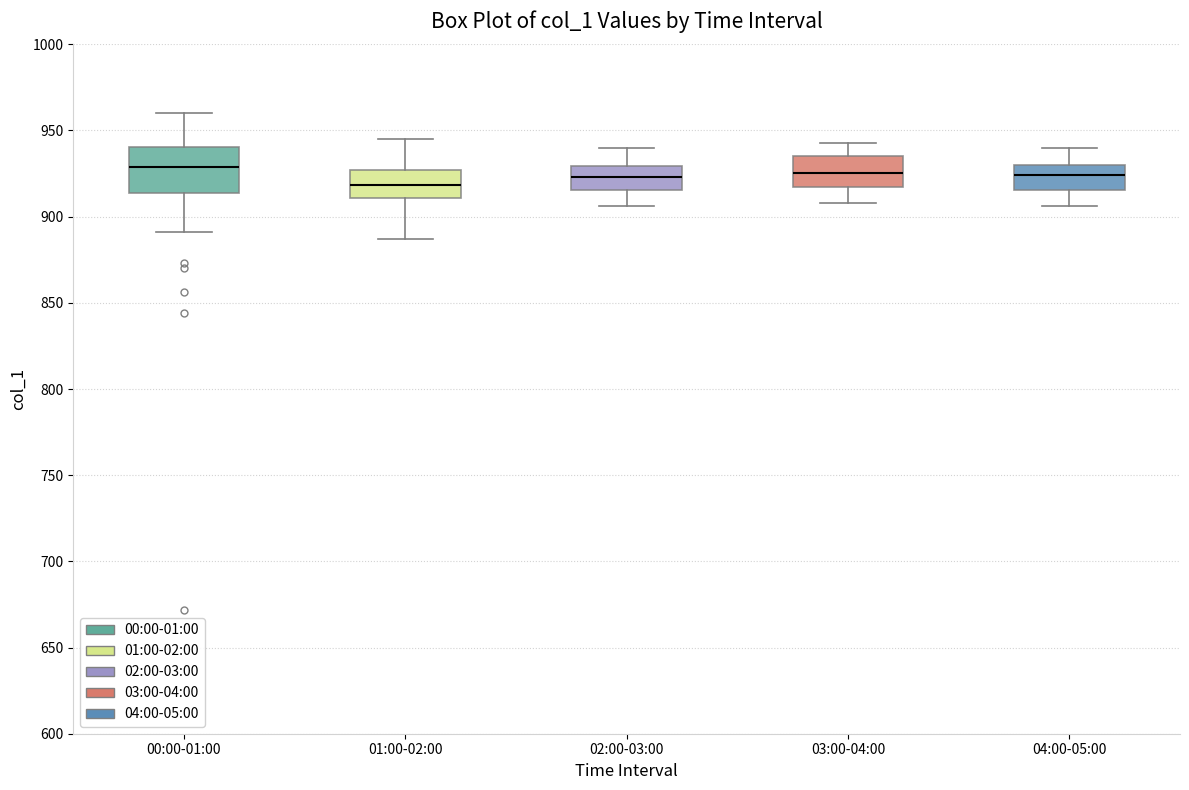

Reading left to right, transcribe this box plot: for each box, give where its median line is, the range the box spans, and where its two whiskers end, as read against the y-axis. The values are not printed on the chart, so give them approximately, as read against the axis.

00:00-01:00: median 930, box 915 to 940, whiskers 890 to 960
01:00-02:00: median 920, box 910 to 925, whiskers 885 to 945
02:00-03:00: median 925, box 915 to 930, whiskers 905 to 940
03:00-04:00: median 925, box 915 to 935, whiskers 910 to 945
04:00-05:00: median 925, box 915 to 930, whiskers 905 to 940